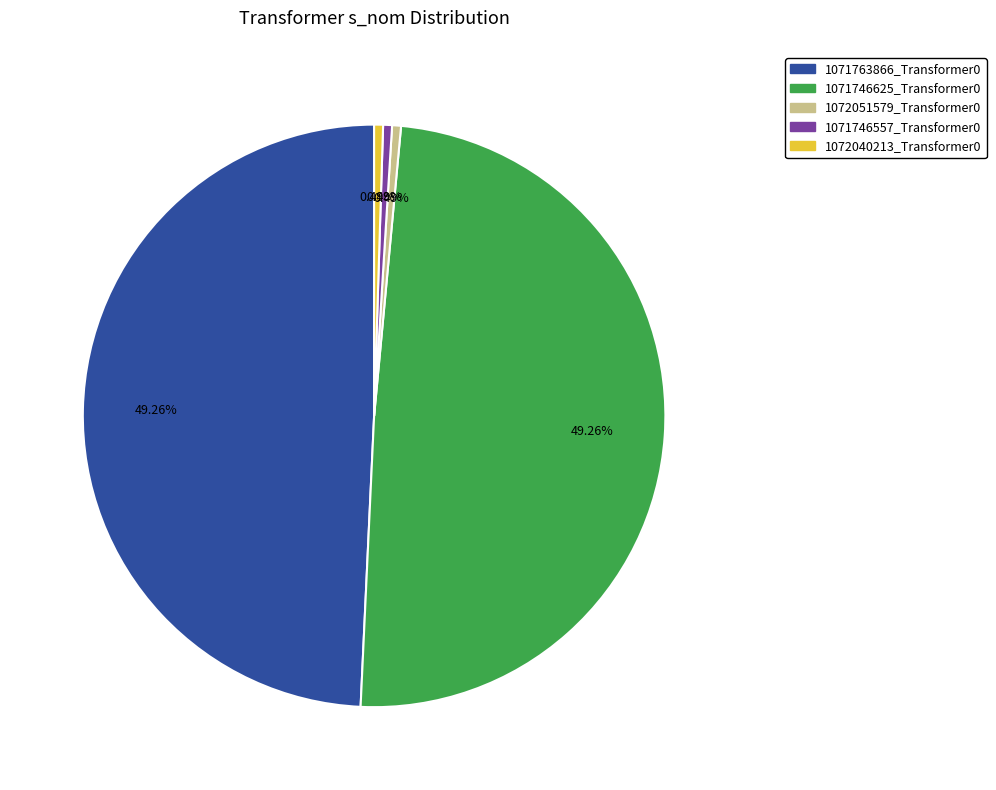

Does any single category account for the majority?

No